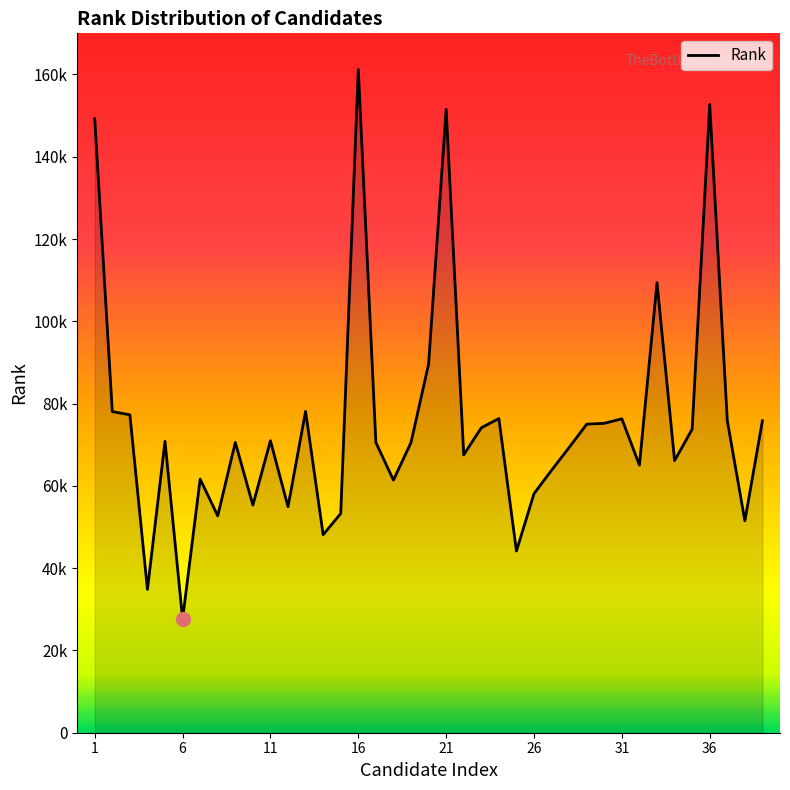

Does the chart have visible grid lines?

No